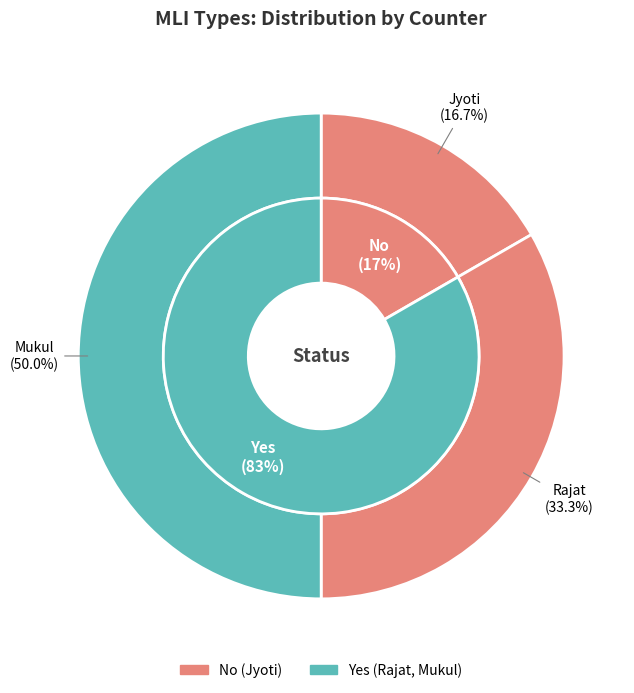

To the nearest percent, what percentage of the pie is Rajat?

33%